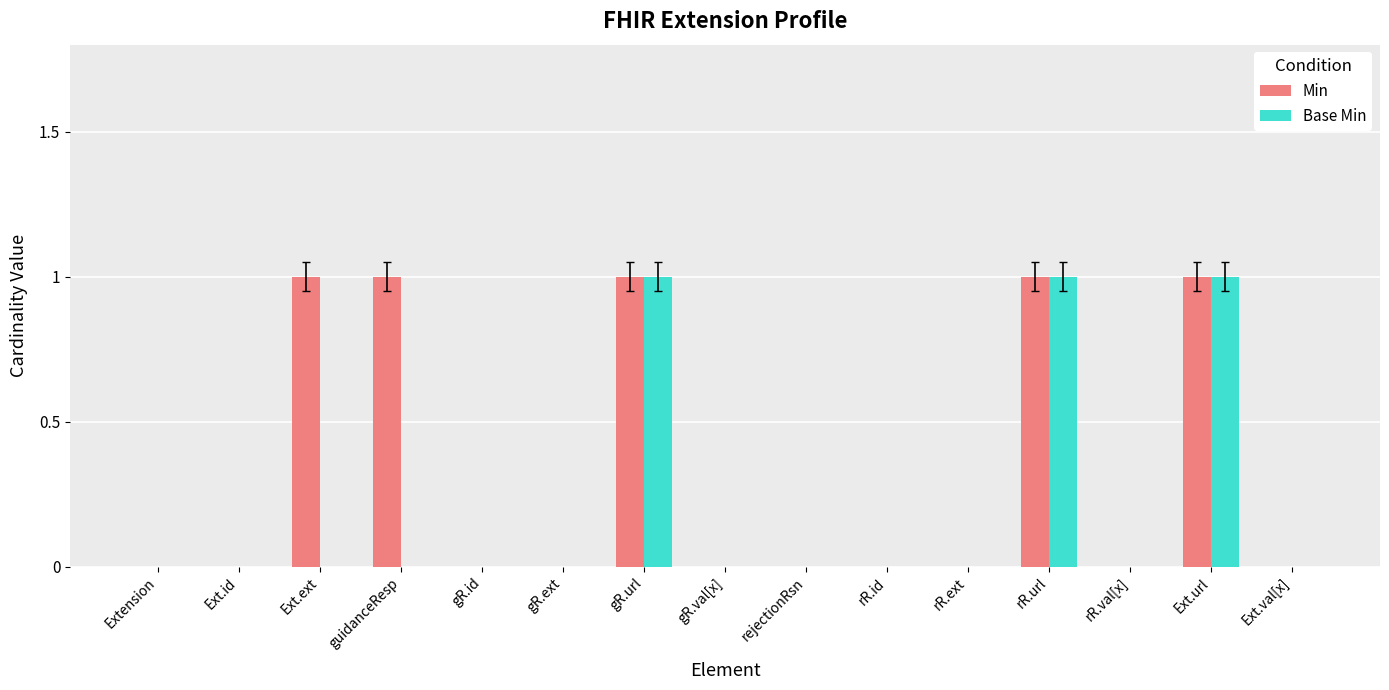

What is the difference between the Min values at gR.val[x] and Ext.url?

1